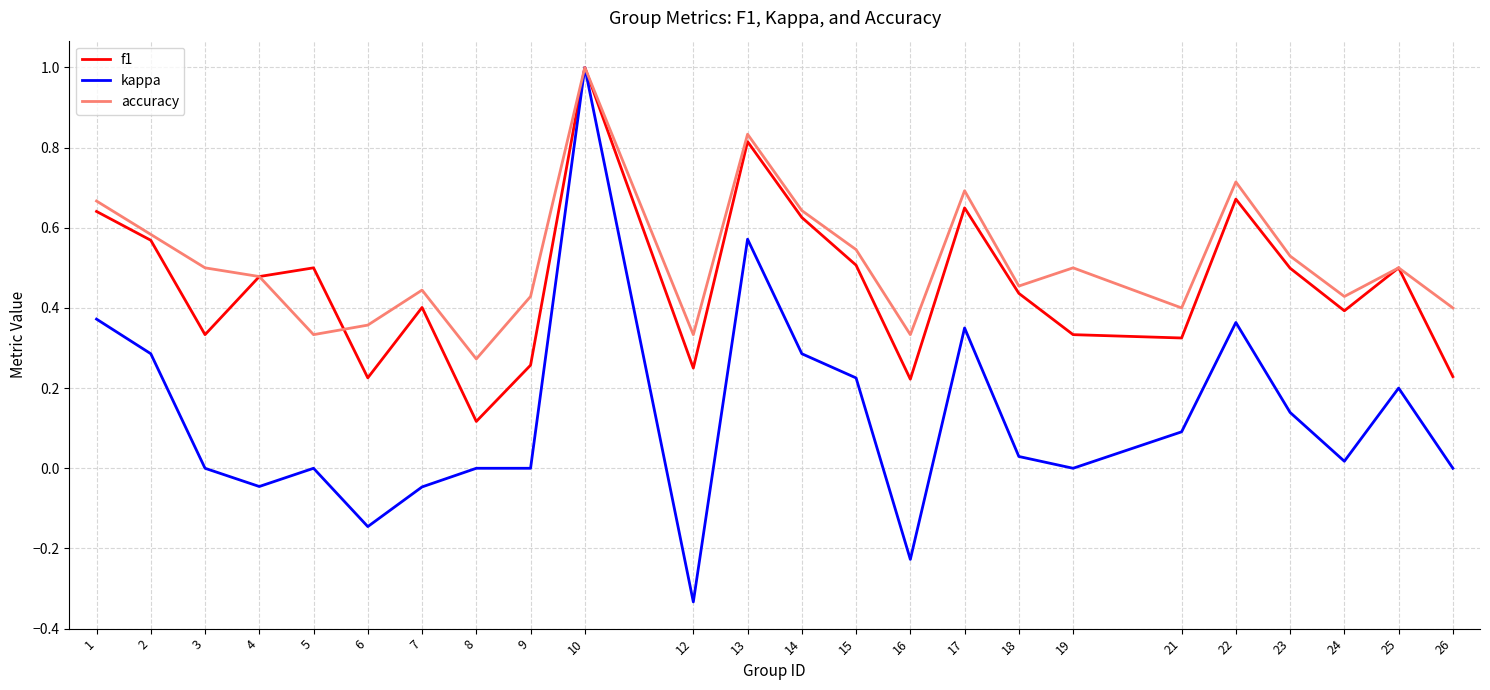

True or false: f1 has a value of 0.5 at 5.

True